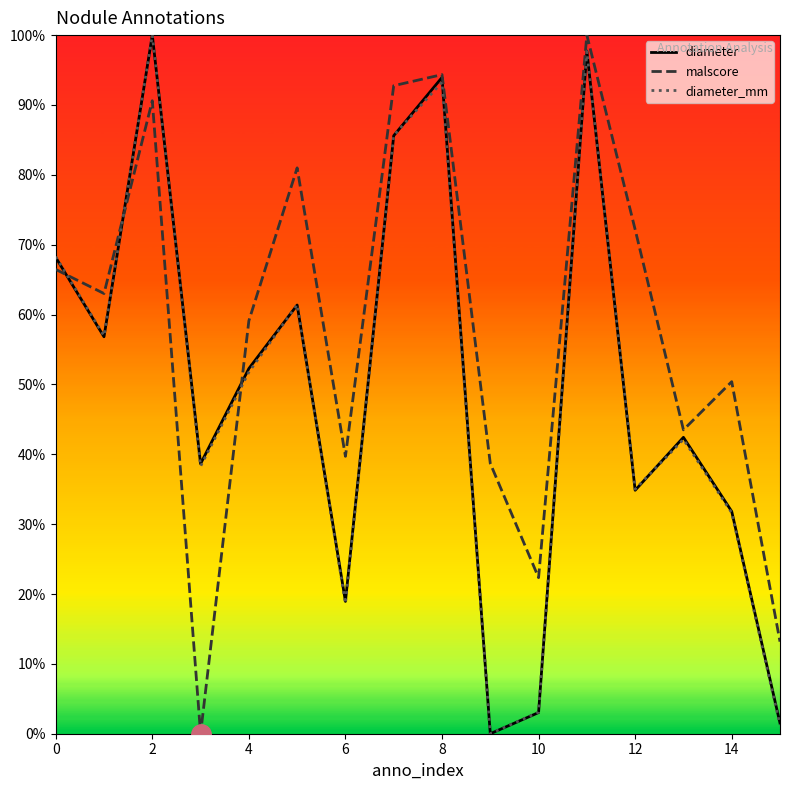

Is this an area chart (filled region under the line)?

No